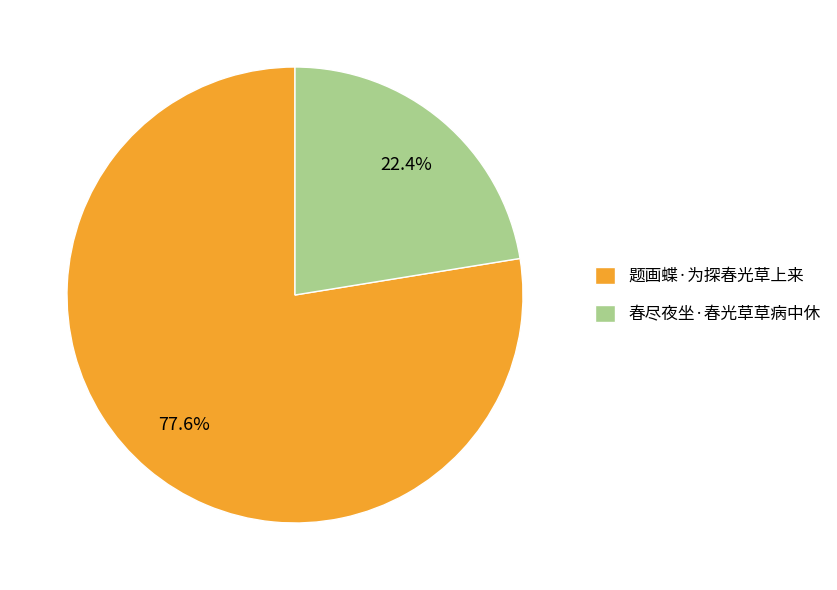

Combined, what portion of the pie is 题画蝶·为探春光草上来 and 春尽夜坐·春光草草病中休?

100.0%